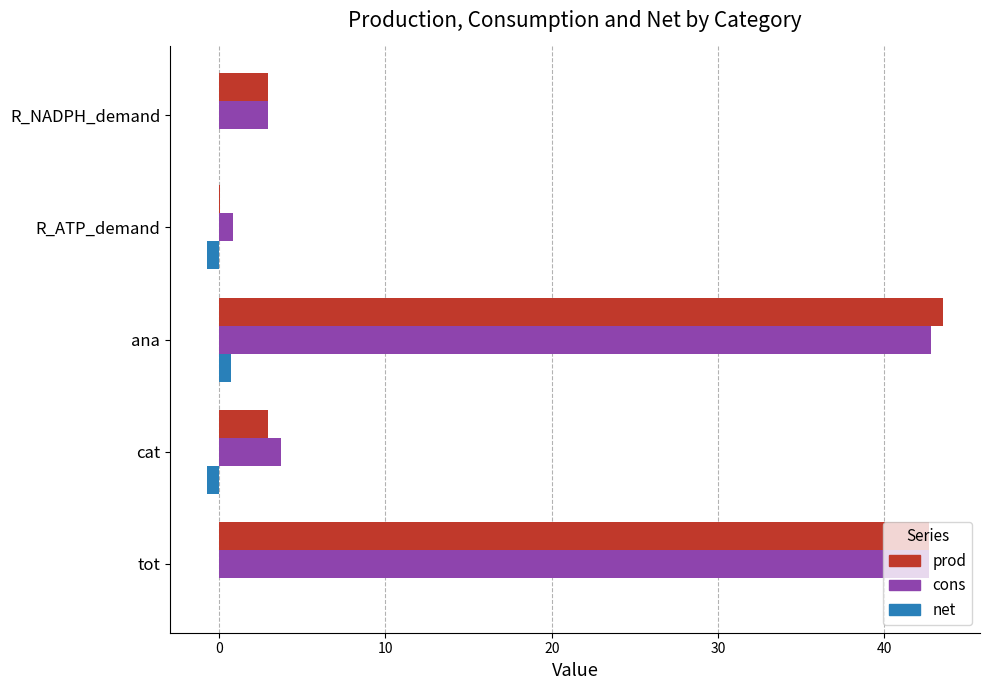

What is the highest value of the prod series?

43.5